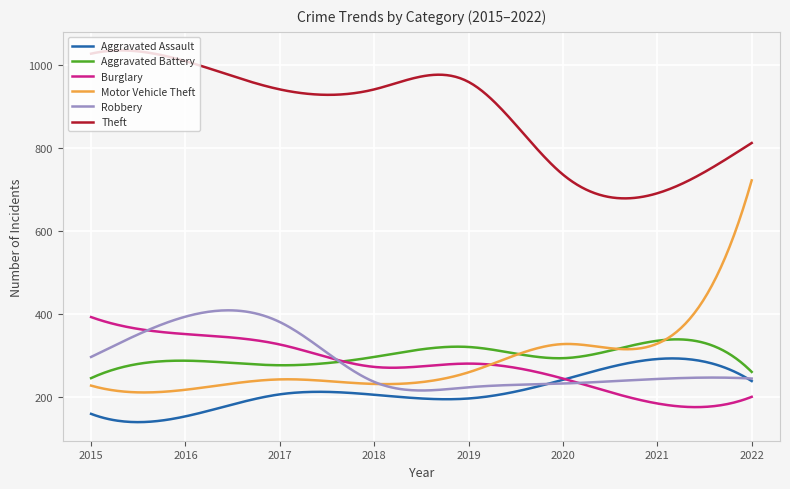

Which series has the widest spread of values?

Motor Vehicle Theft